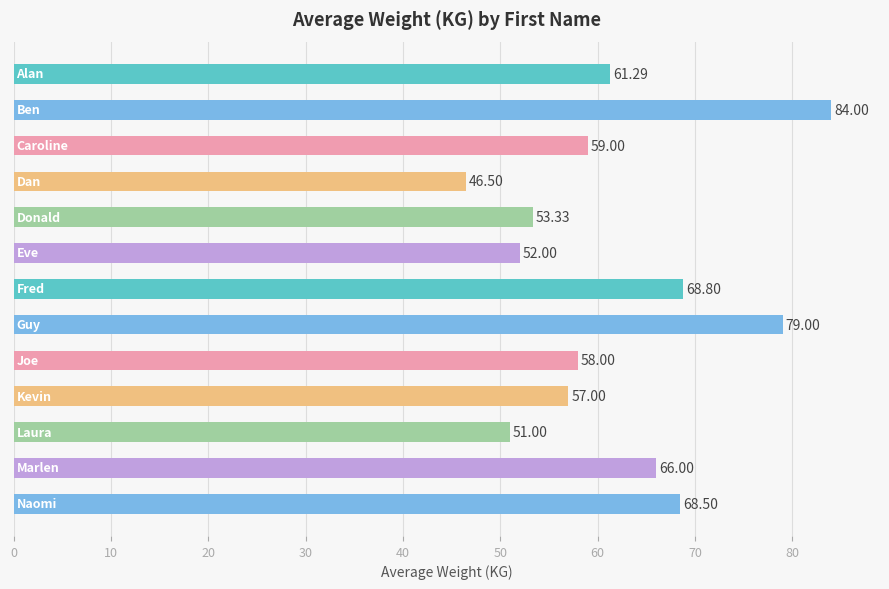

What is the average value?

61.9